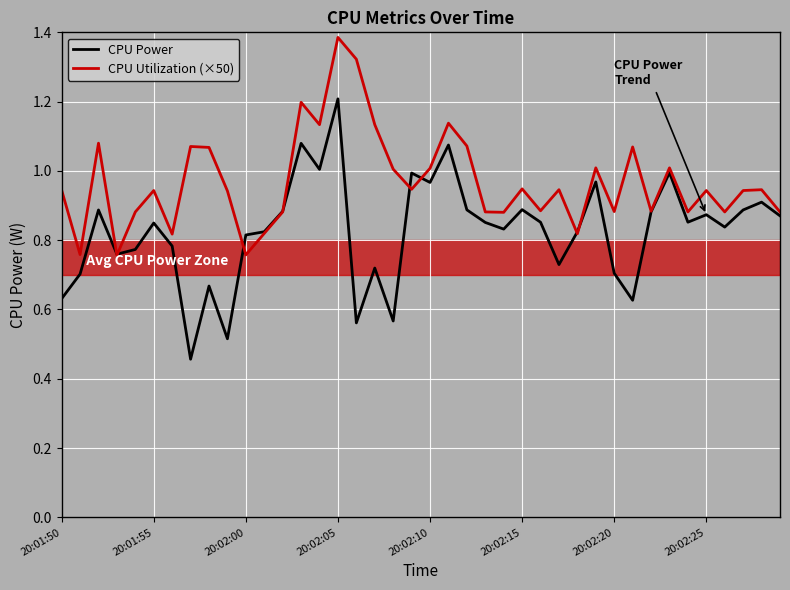

Rank the series by their maximum value, from highest to lowest.

CPU Utilization (×50), CPU Power